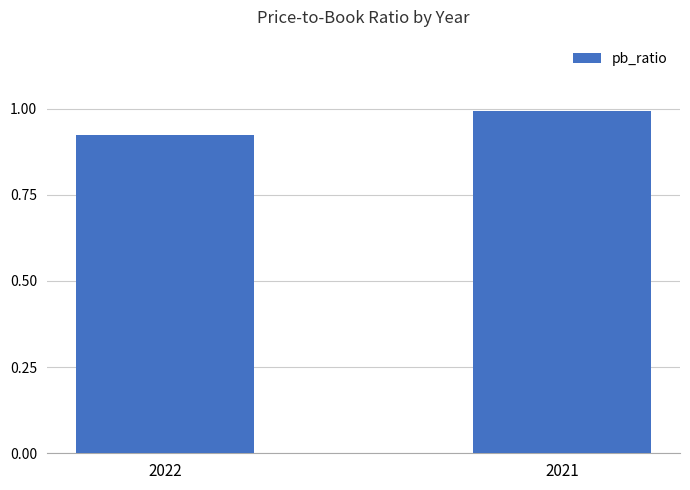

True or false: the data shows 1.0 at 2021.

True